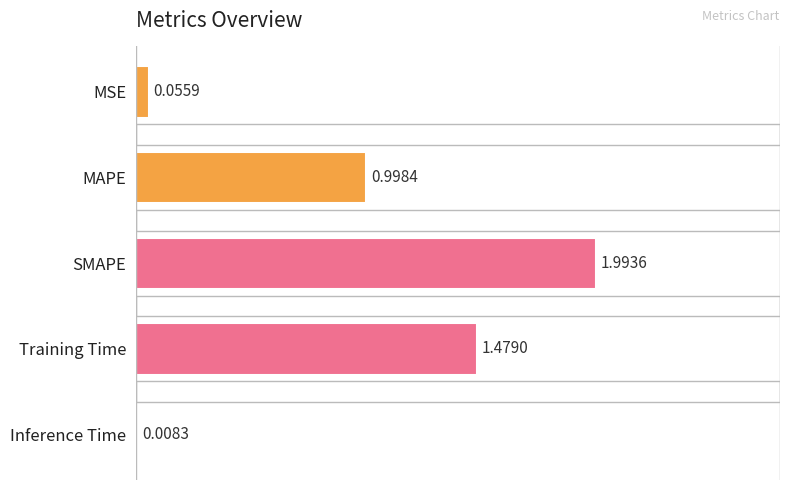

At which label is the value closest to 1?

MAPE